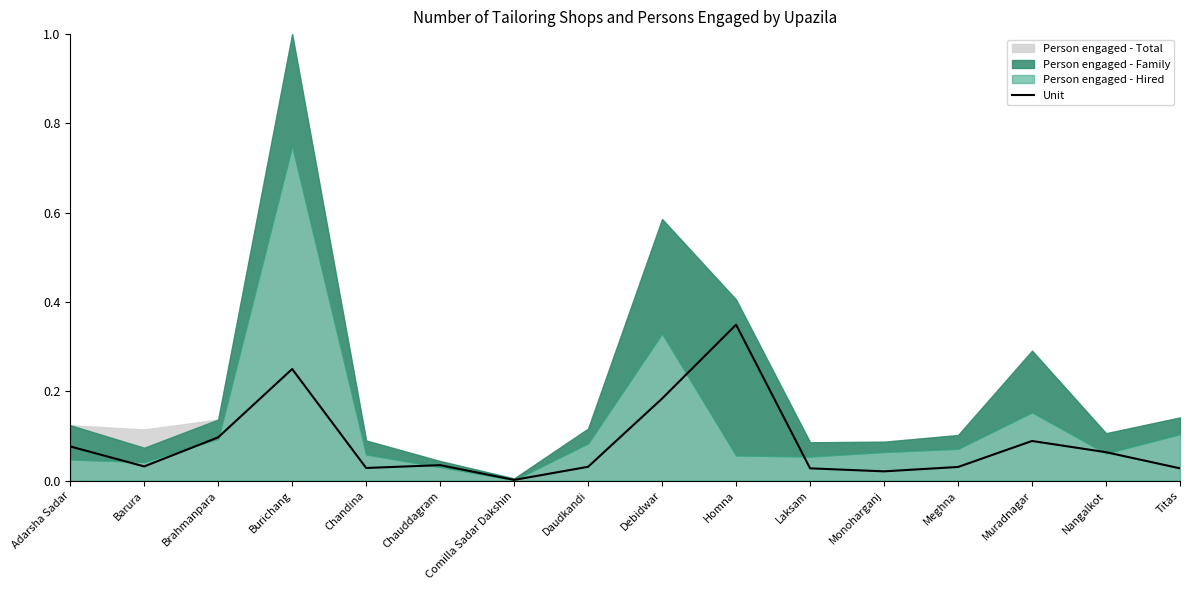

Reading right to left, list all the values displayed in this chart.

0.0	0.1	0.1	0.0	0.0	0.0	0.3	0.2	0.0	0.0	0.0	0.0	0.2	0.1	0.0	0.1